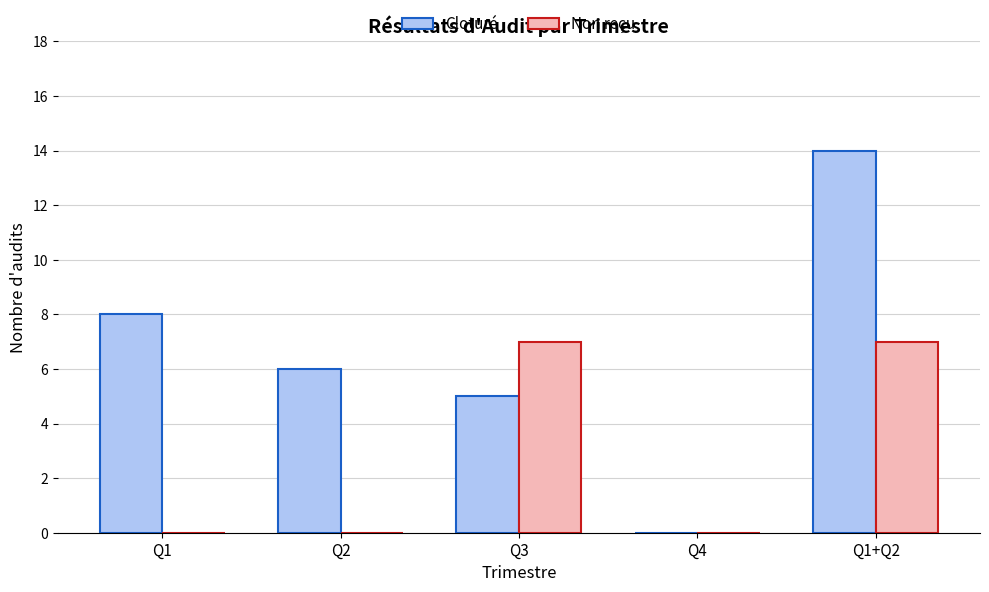

What is the highest value of the Non reçu series?

7